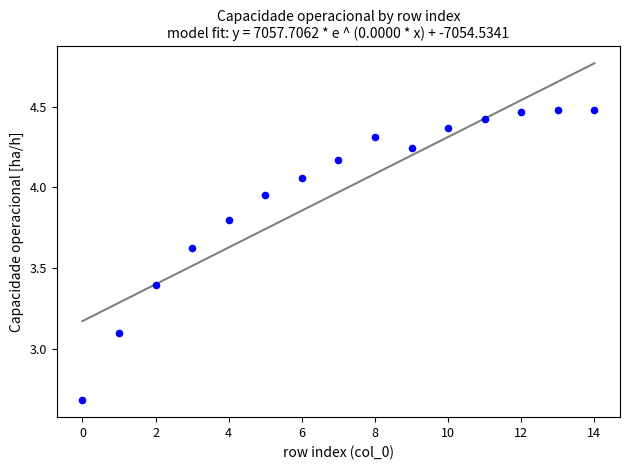

What Y value in the scatter plot is closest to 3?

3.1